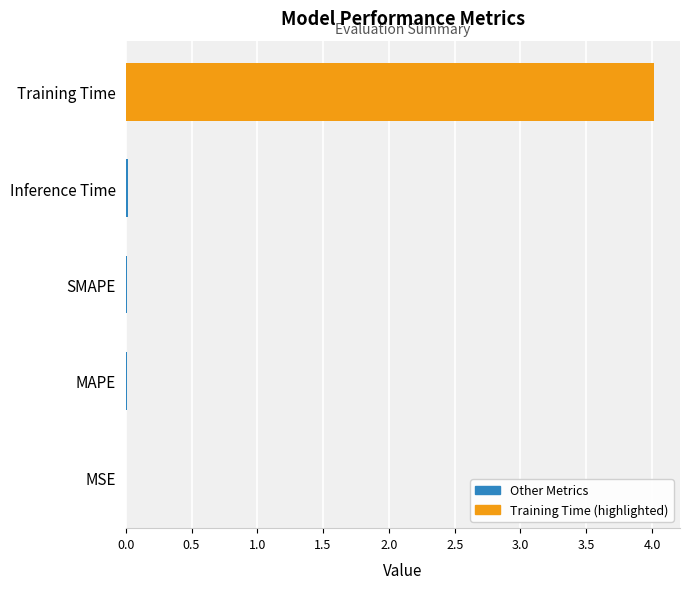

Are the bars grouped side by side (vs. stacked)?

No